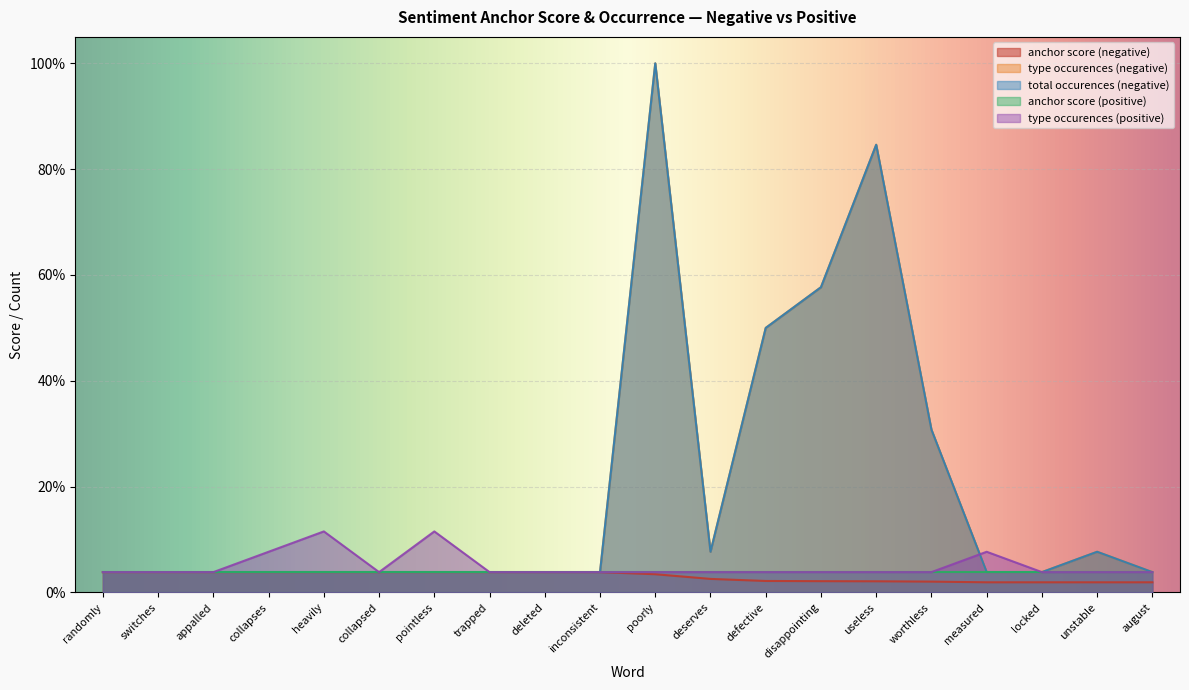

At which label does type occurences (positive) reach its minimum?

randomly